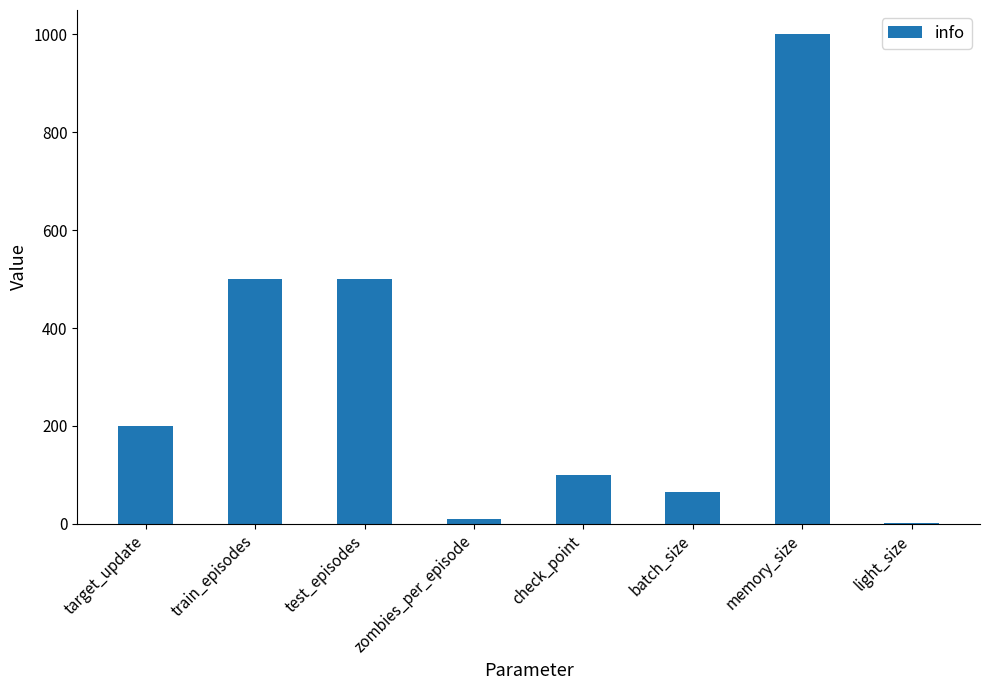

What is the sum of all values?

2375